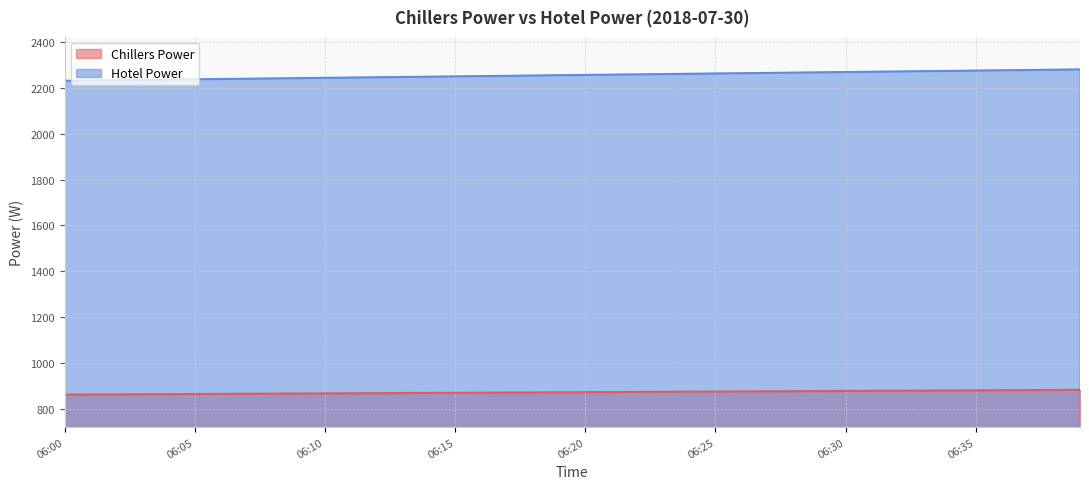

How many lines are shown in the chart?

2